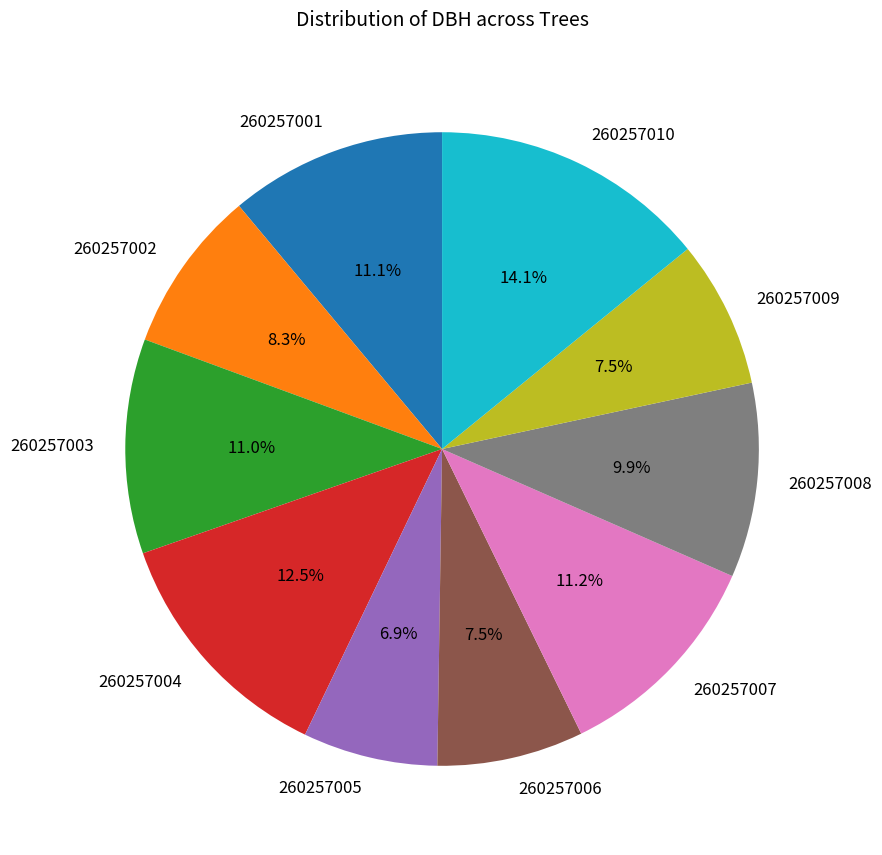

What is the largest slice in the pie chart?

260257010